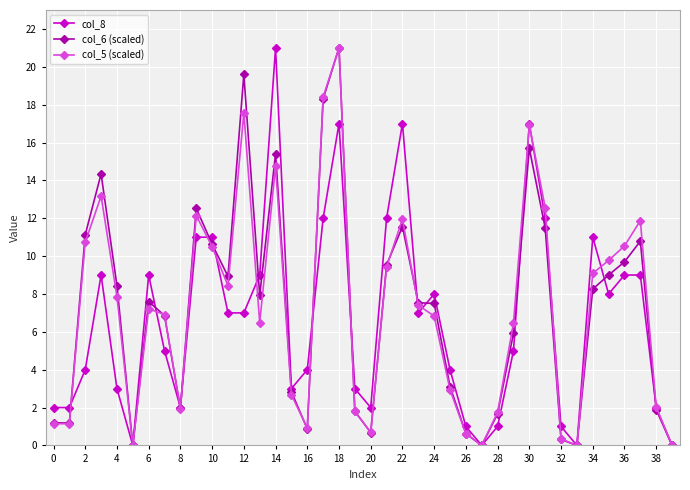

What is the maximum value for col_5 (scaled)?

21.0